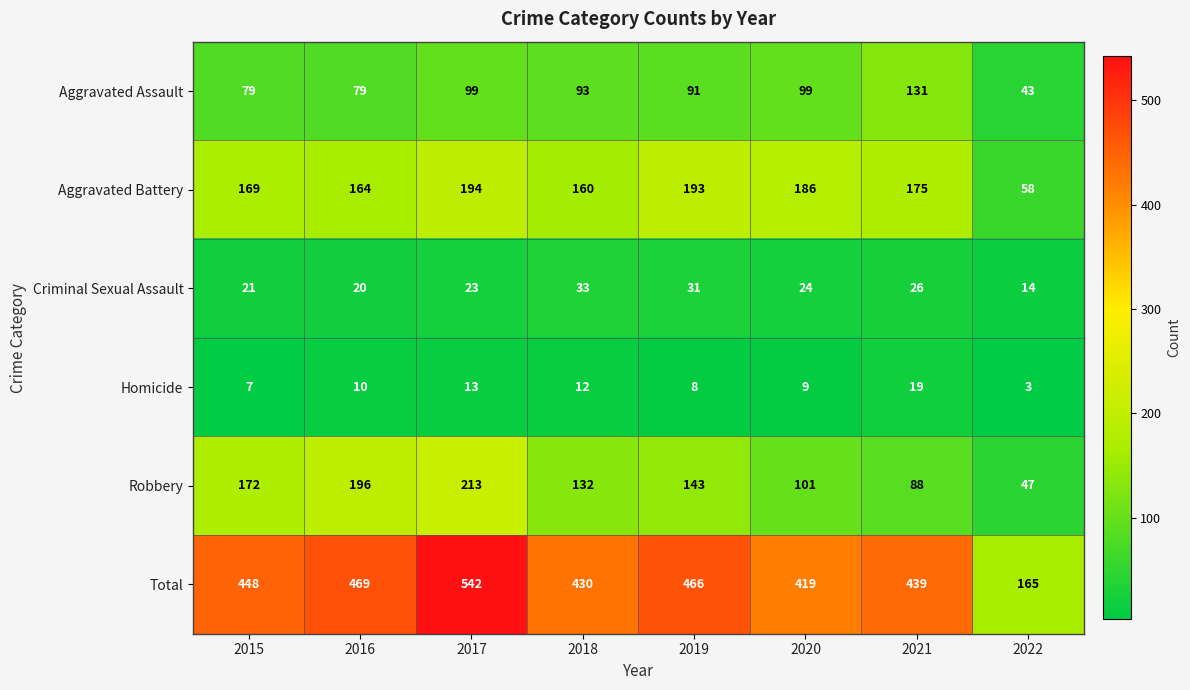

At which category is the sum across all series the highest?

2017